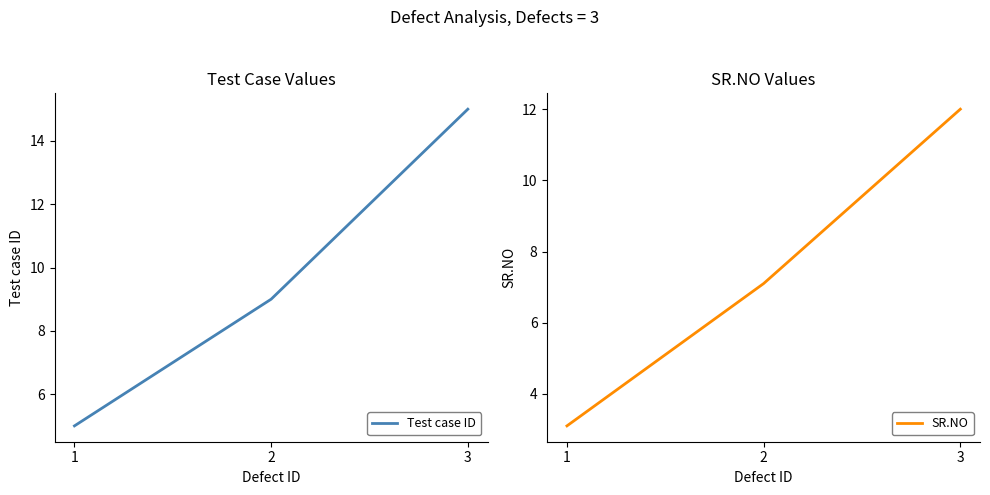

At which label is SR.NO closest to 7?

2